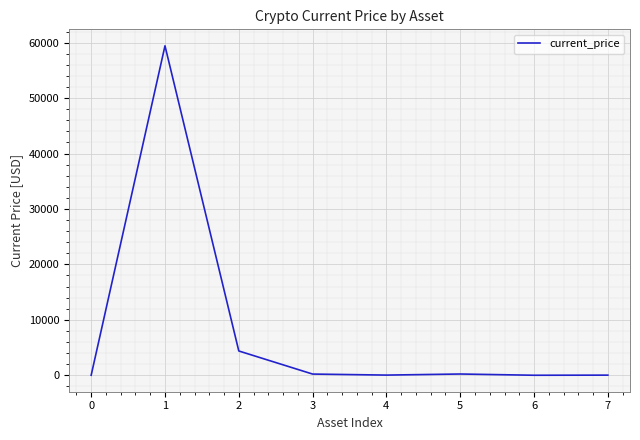

Does the chart display data point markers on the line(s)?

No